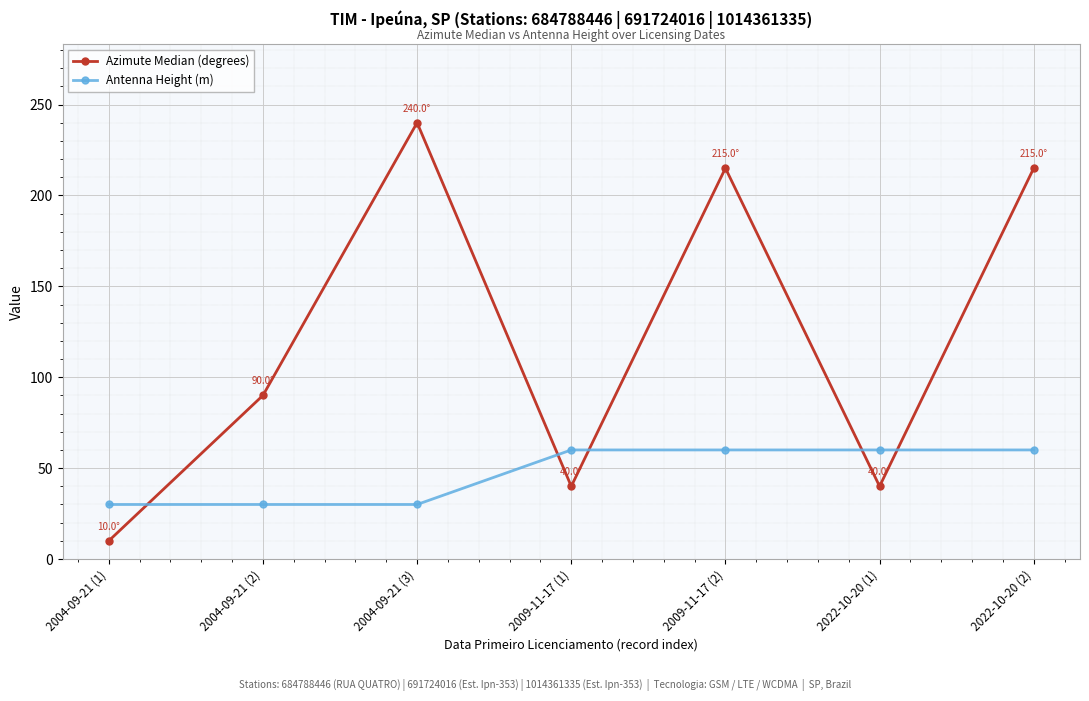

List the series in order of their overall mean, highest first.

Azimute Median (degrees), Antenna Height (m)